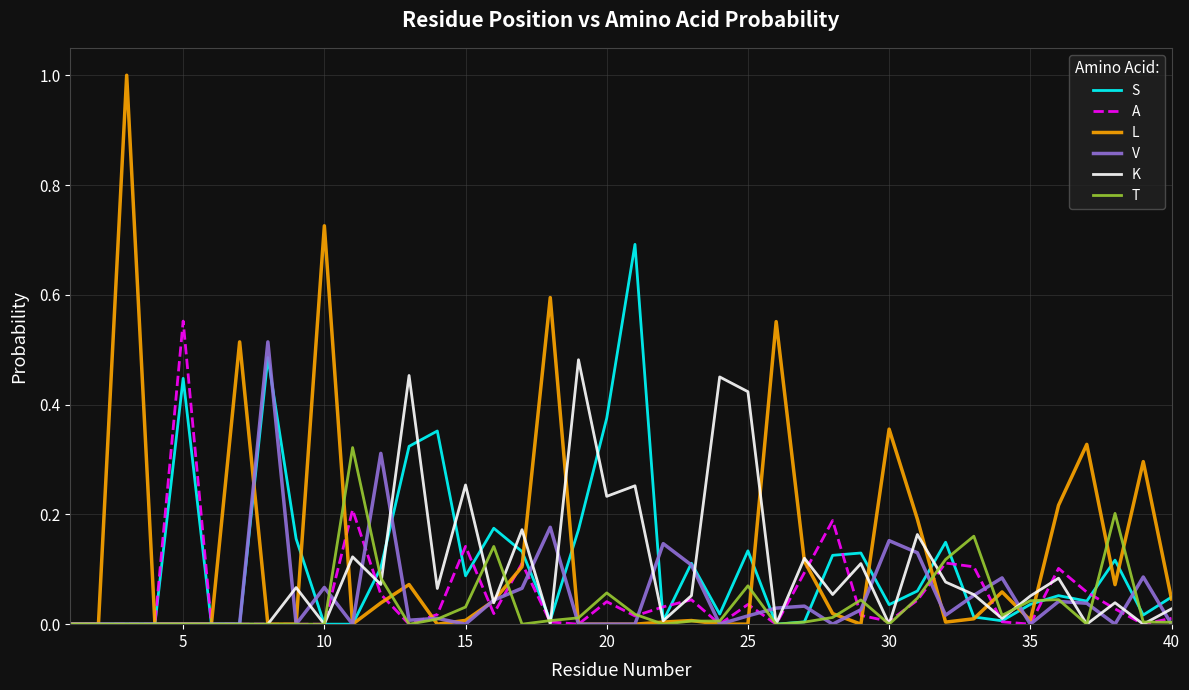

Which series has the largest range (max minus min)?

L